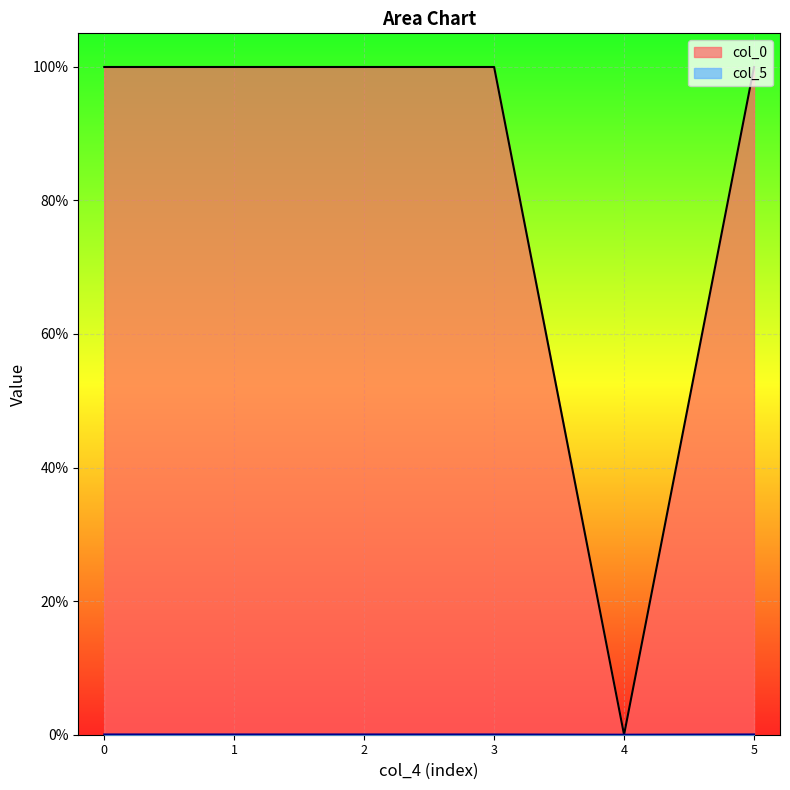

List the series in order of their overall mean, lowest first.

col_5, col_0